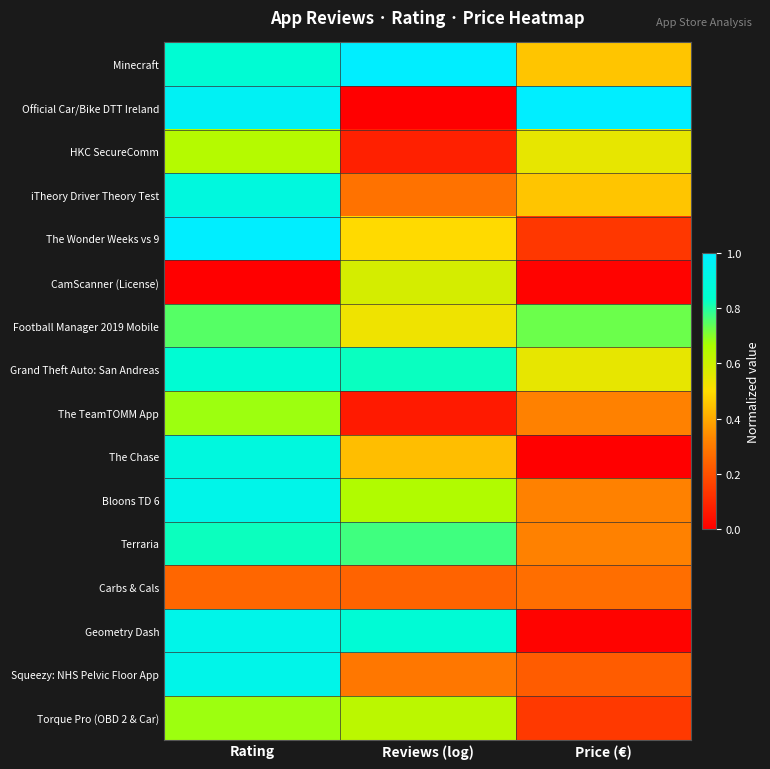

Reading left to right, extract all data points from this chart.

Minecraft: Rating=0.9	Reviews (log)=1.0	Price (€)=0.5
Official Car/Bike DTT Ireland: Rating=1.0	Reviews (log)=0.0	Price (€)=1.0
HKC SecureComm: Rating=0.6	Reviews (log)=0.1	Price (€)=0.5
iTheory Driver Theory Test: Rating=0.9	Reviews (log)=0.3	Price (€)=0.5
The Wonder Weeks vs 9: Rating=1.0	Reviews (log)=0.5	Price (€)=0.1
CamScanner (License): Rating=0.0	Reviews (log)=0.6	Price (€)=0.0
Football Manager 2019 Mobile: Rating=0.7	Reviews (log)=0.5	Price (€)=0.7
Grand Theft Auto: San Andreas: Rating=0.9	Reviews (log)=0.8	Price (€)=0.5
The TeamTOMM App: Rating=0.7	Reviews (log)=0.1	Price (€)=0.3
The Chase: Rating=0.9	Reviews (log)=0.4	Price (€)=0.0
Bloons TD 6: Rating=0.9	Reviews (log)=0.7	Price (€)=0.3
Terraria: Rating=0.8	Reviews (log)=0.8	Price (€)=0.3
Carbs & Cals: Rating=0.3	Reviews (log)=0.2	Price (€)=0.3
Geometry Dash: Rating=0.9	Reviews (log)=0.9	Price (€)=0.0
Squeezy: NHS Pelvic Floor App: Rating=0.9	Reviews (log)=0.3	Price (€)=0.2
Torque Pro (OBD 2 & Car): Rating=0.7	Reviews (log)=0.6	Price (€)=0.1